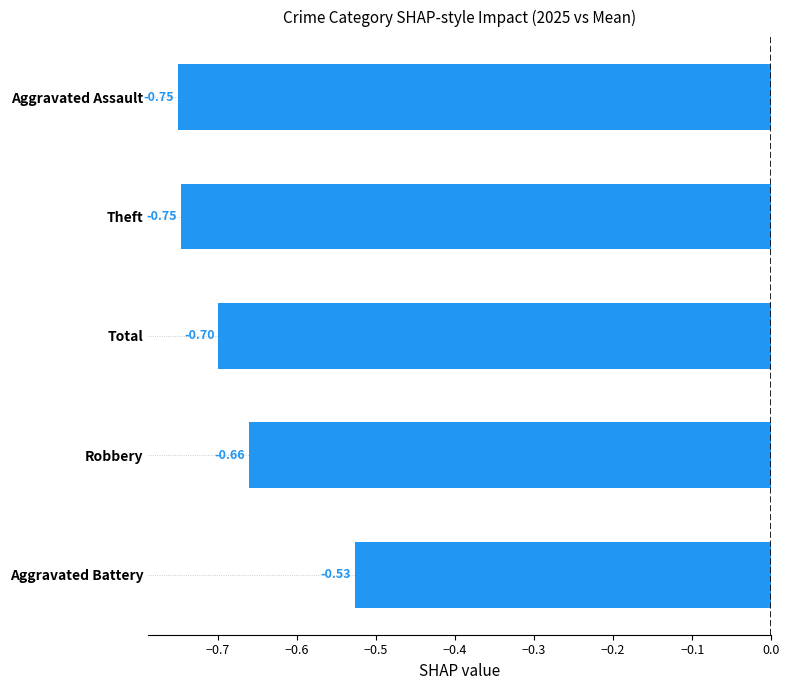

What is the change in value from Theft to Aggravated Battery?

+0.2